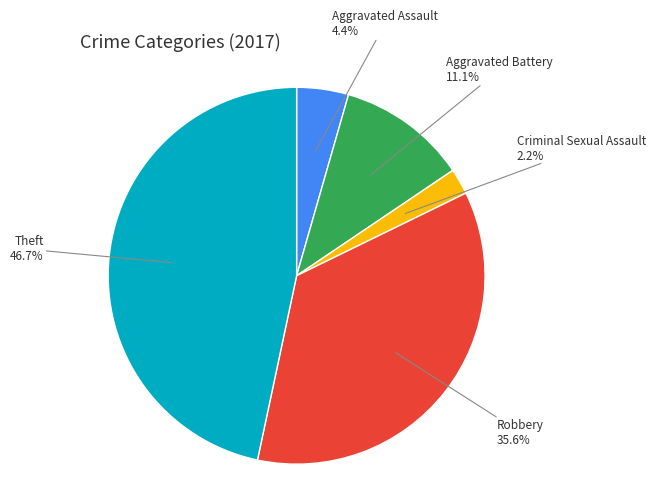

Is there any slice that represents more than half of the pie?

No